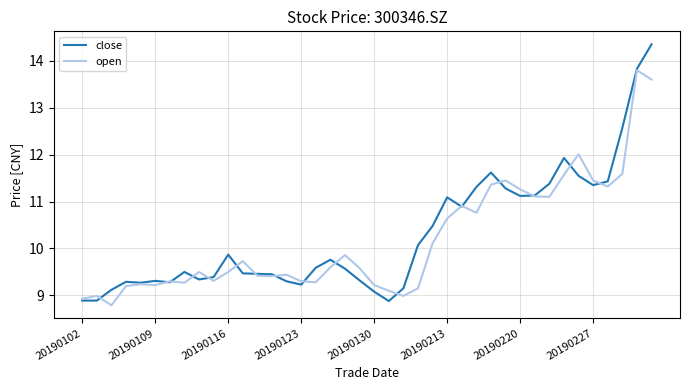

What is the minimum value shown in the chart?

8.8